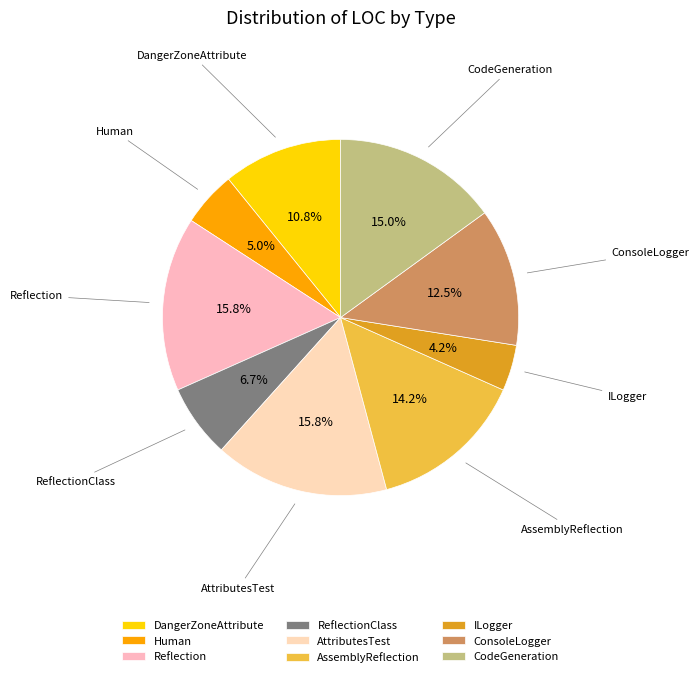

Combined, do DangerZoneAttribute and AttributesTest account for over 50%?

No